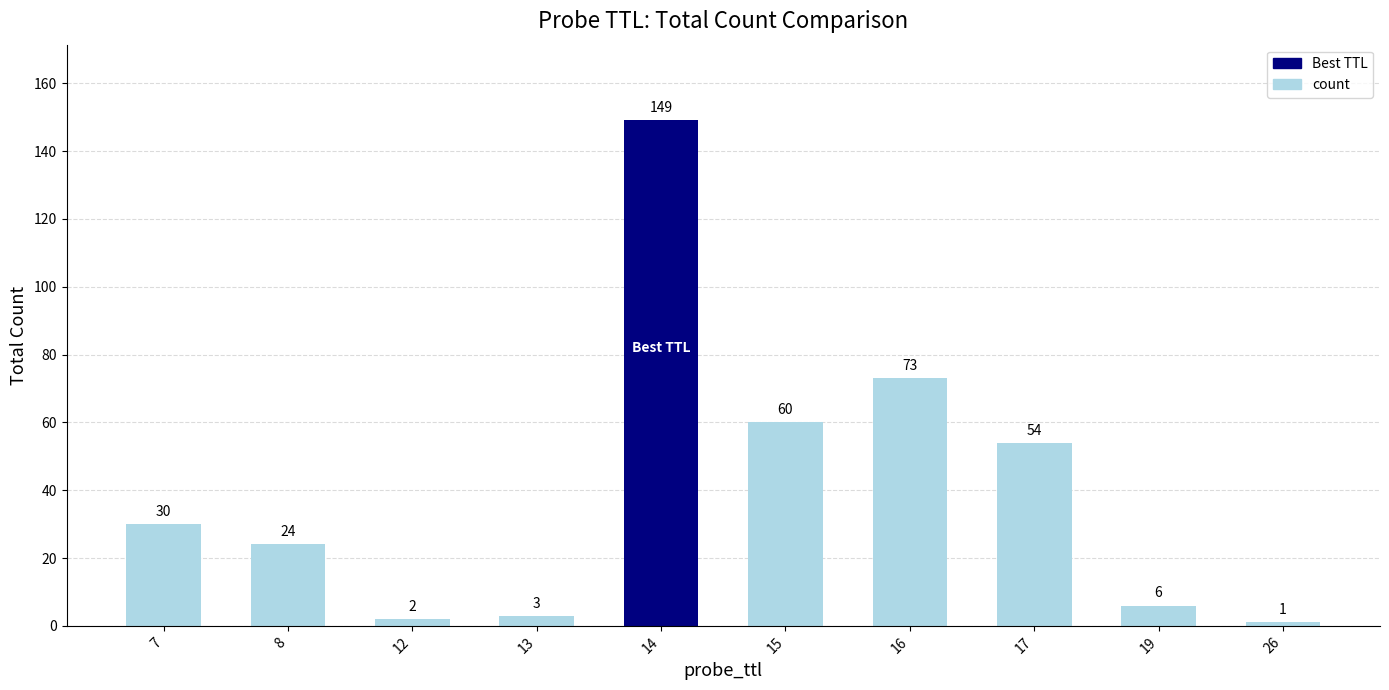

The value at 7 is 30. True or false?

True